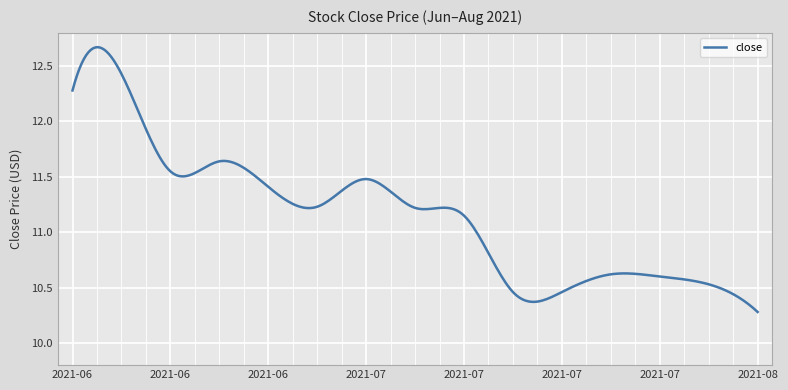

How many lines are shown in the chart?

1